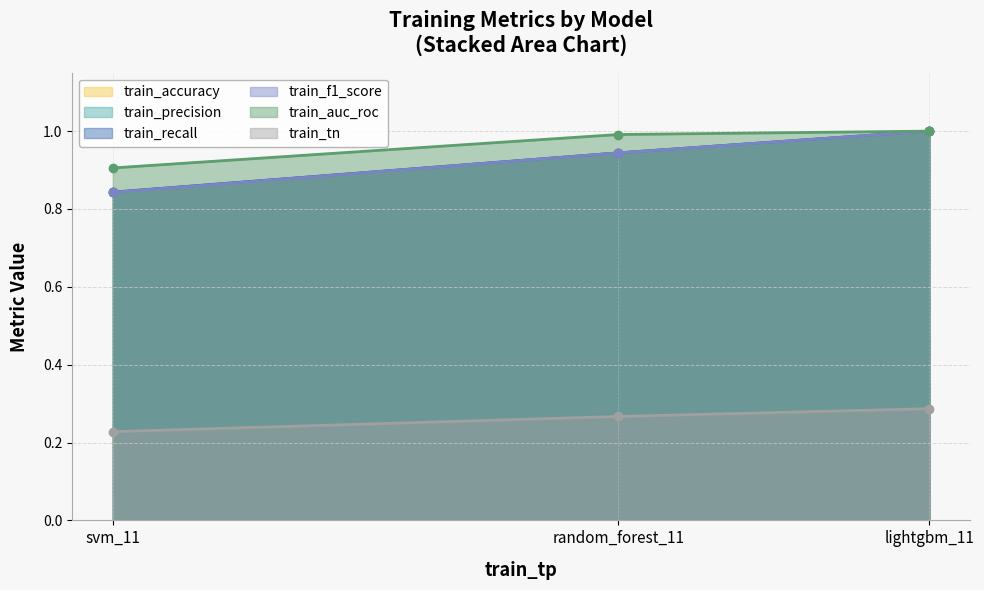

Which series has the largest total across all categories?

train_auc_roc